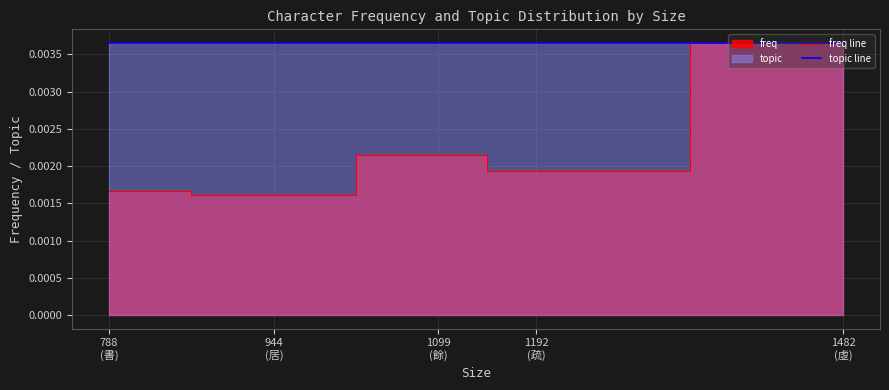

What is the label of the 2nd point from the right?

1192
(疏)